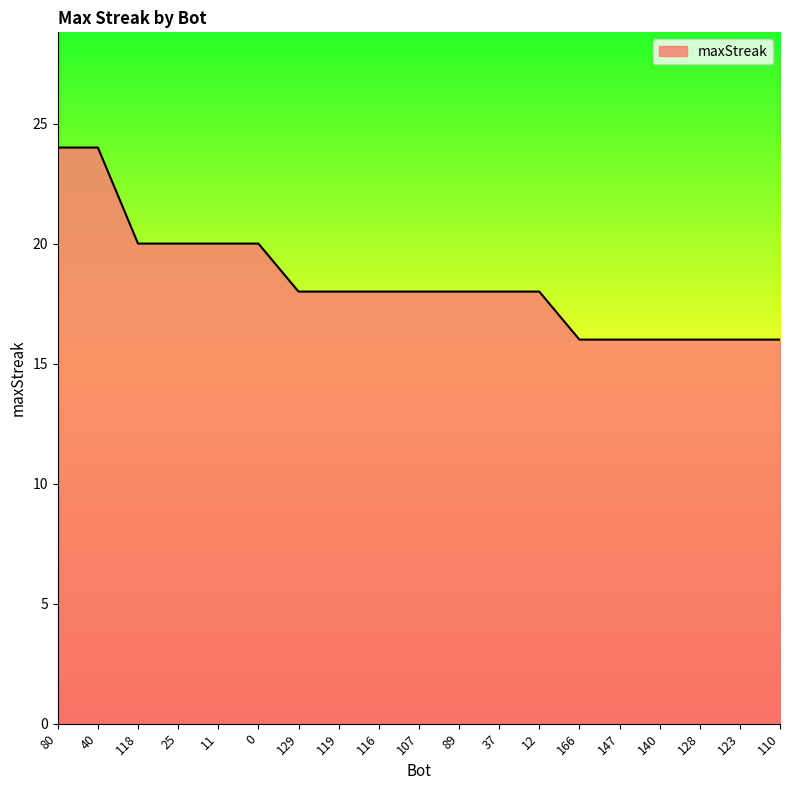

What is the difference between the second highest and second lowest values?

8